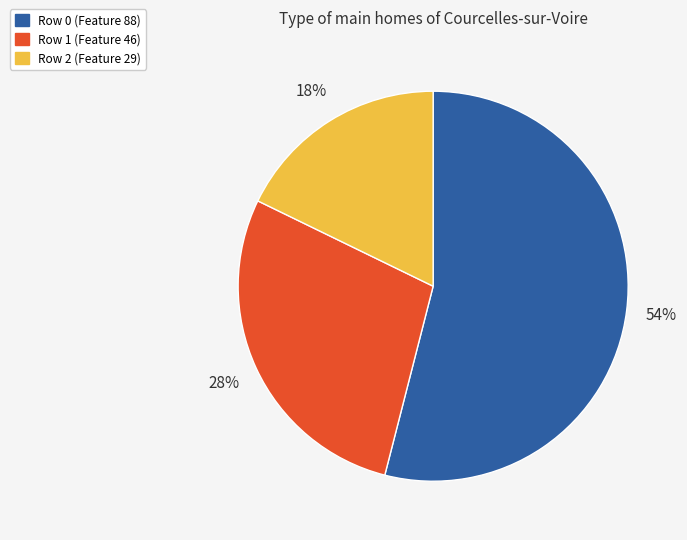

True or false: Row 0 (Feature 88) accounts for 54% of the total.

True